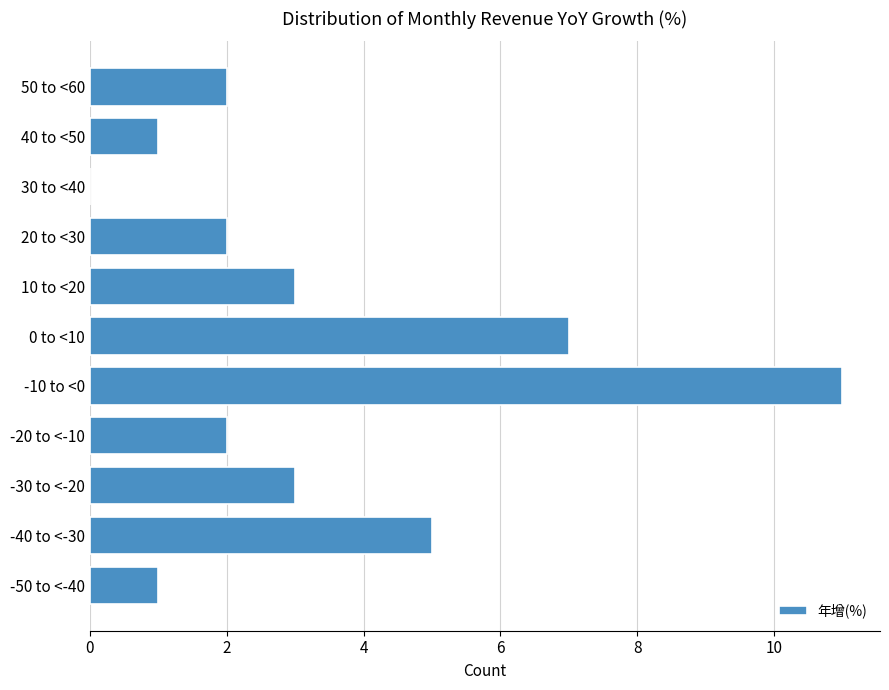

Reading top to bottom, extract all data points from this chart.

50 to <60=2	40 to <50=1	30 to <40=0	20 to <30=2	10 to <20=3	0 to <10=7	-10 to <0=11	-20 to <-10=2	-30 to <-20=3	-40 to <-30=5	-50 to <-40=1